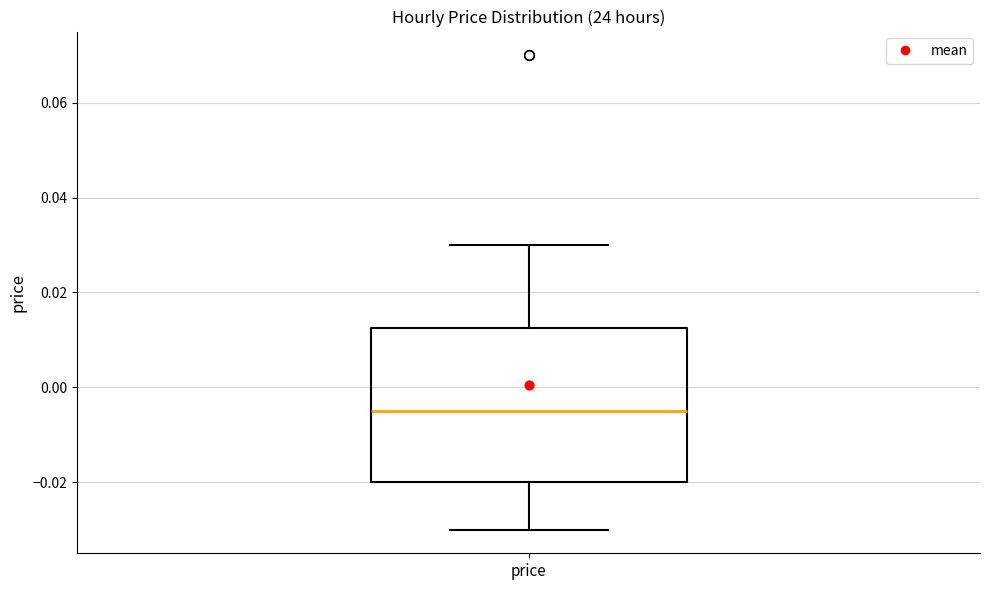

Where does the upper whisker of the box for price end on the y-axis? The values are not printed on the chart, so give them approximately, as read against the axis.

0.030